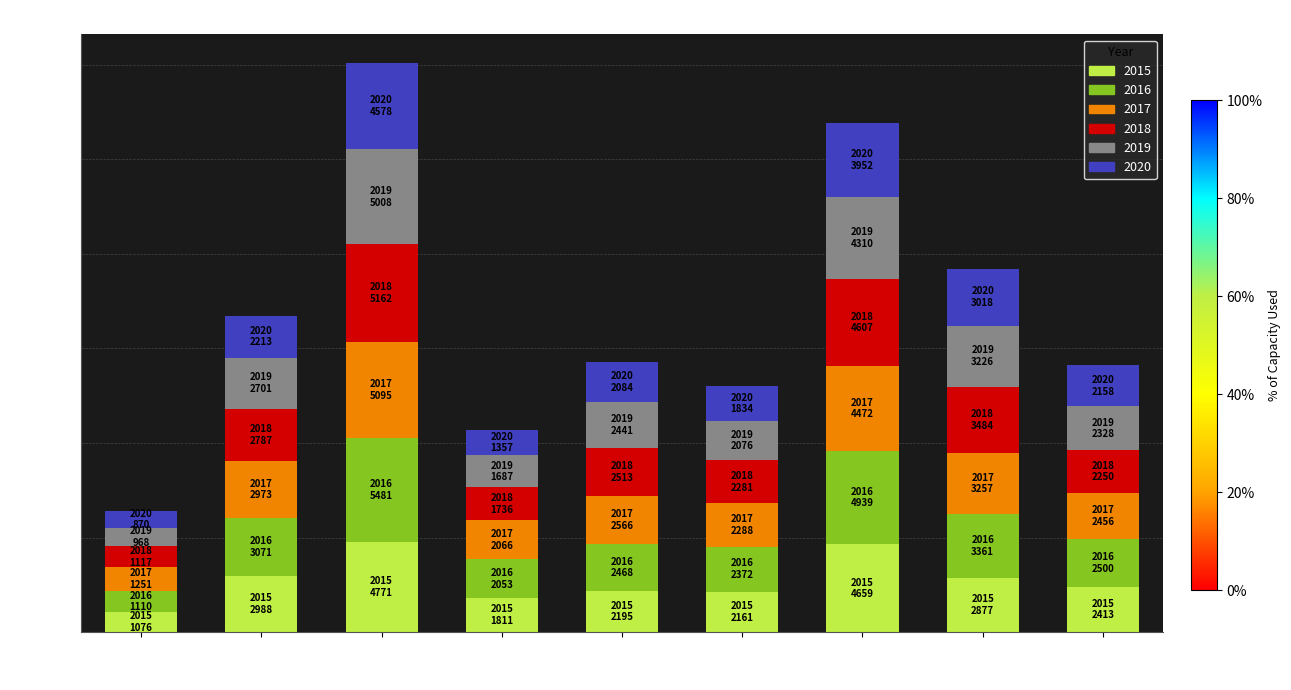

What is the total value across all series at Garfield Park?

19223